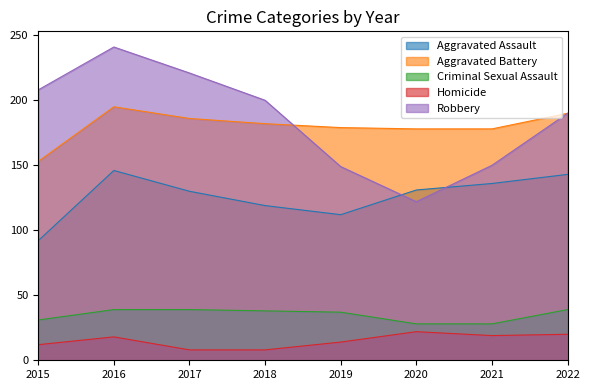

True or false: Robbery has more than 0 interior local peaks.

True